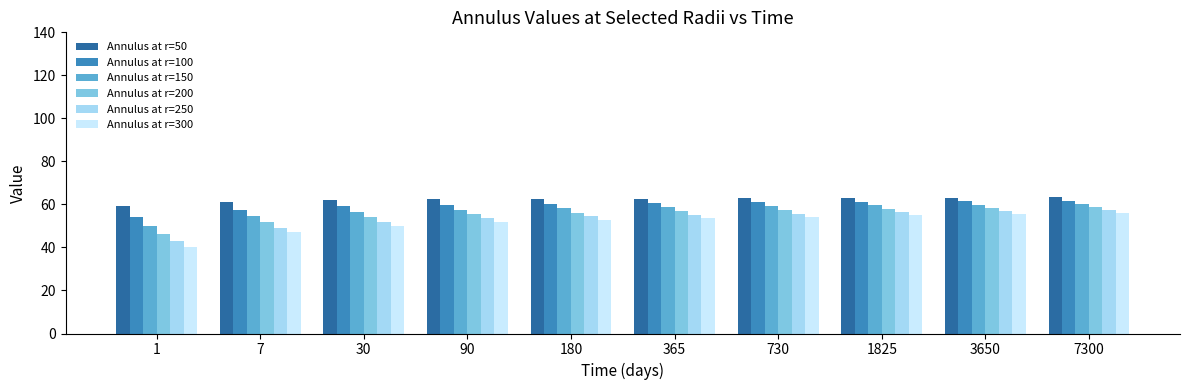

What is the minimum value shown in the chart?

40.3